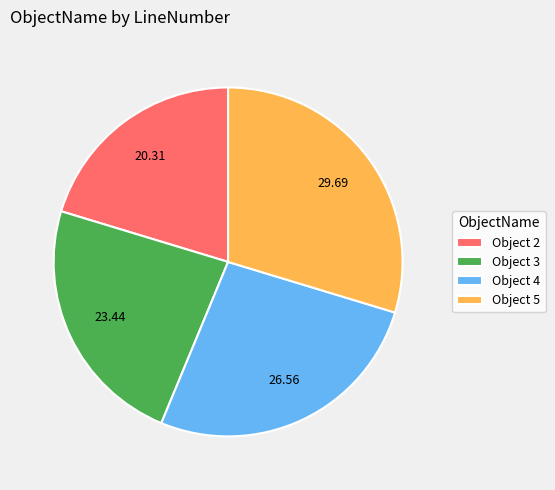

Rank the categories by value from lowest to highest.

Object 2, Object 3, Object 4, Object 5